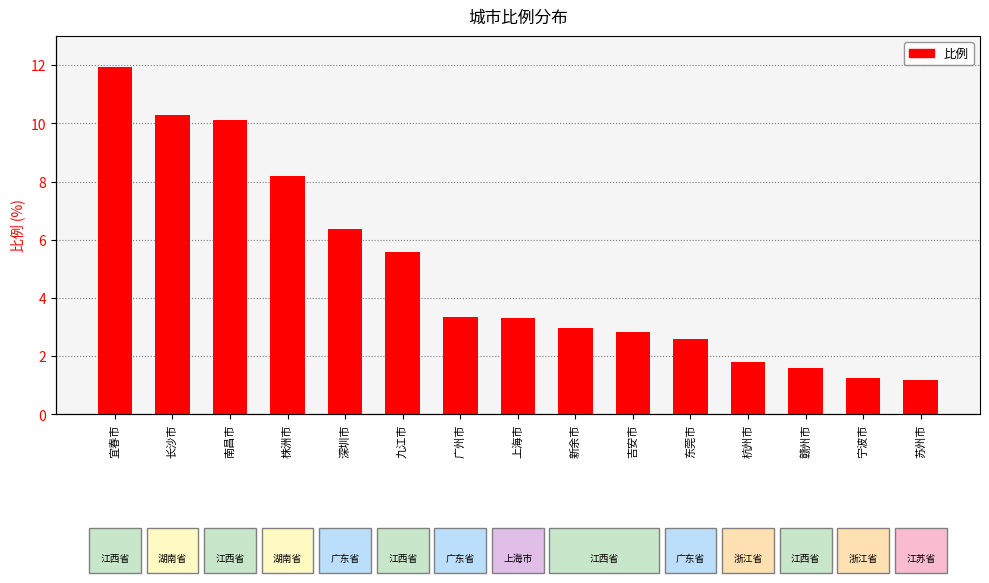

Reading left to right, what are all the values shown in this chart?

宜春市=11.9	长沙市=10.3	南昌市=10.1	株洲市=8.2	深圳市=6.4	九江市=5.6	广州市=3.3	上海市=3.3	新余市=3.0	吉安市=2.8	东莞市=2.6	杭州市=1.8	赣州市=1.6	宁波市=1.2	苏州市=1.2